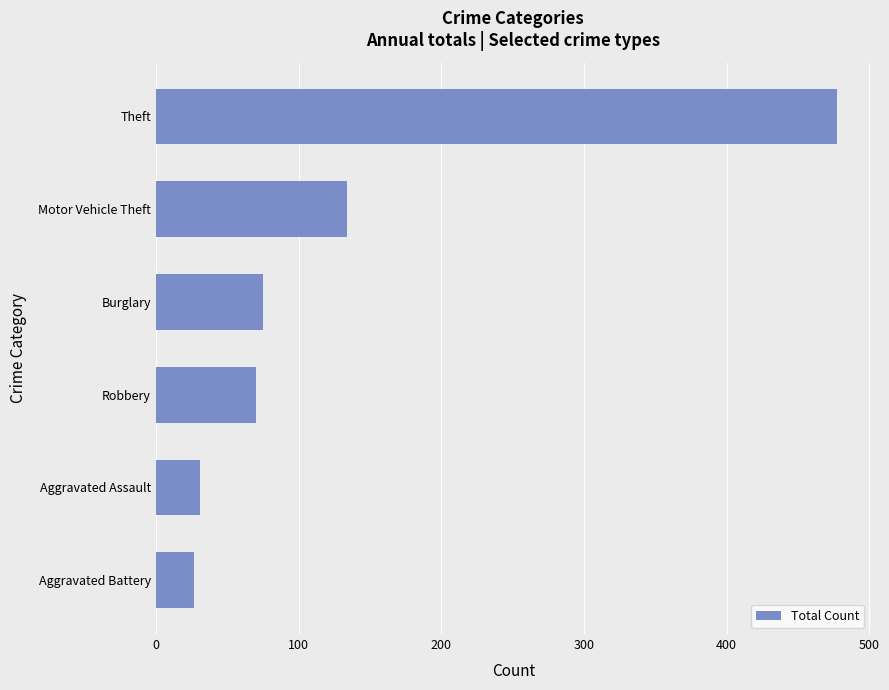

What is the difference between the second highest and minimum values?

107